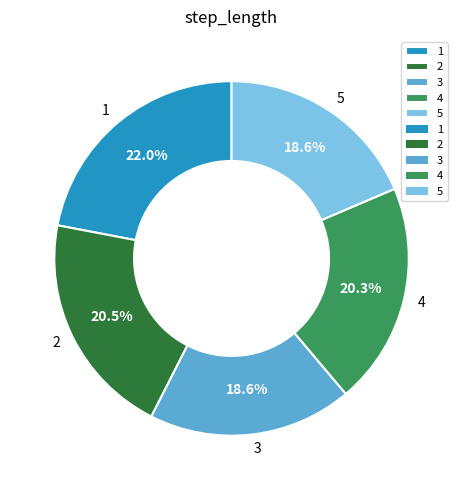

To the nearest percent, what is the combined percentage of 3 and 2?

39%